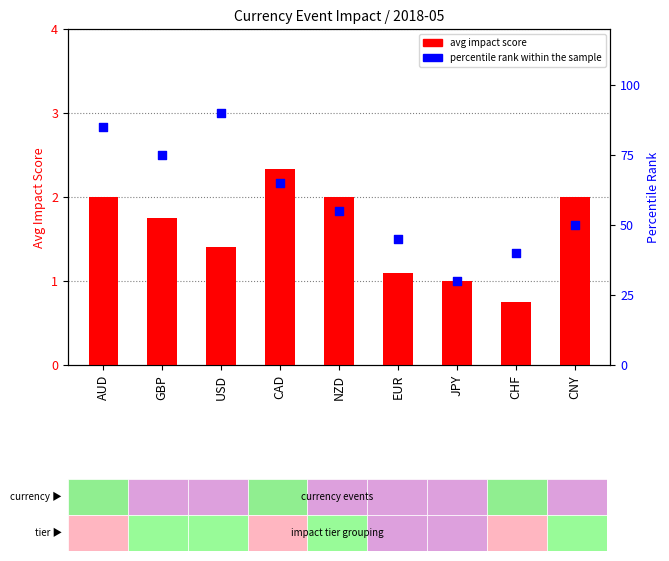

At which category is the sum across all series the highest?

USD